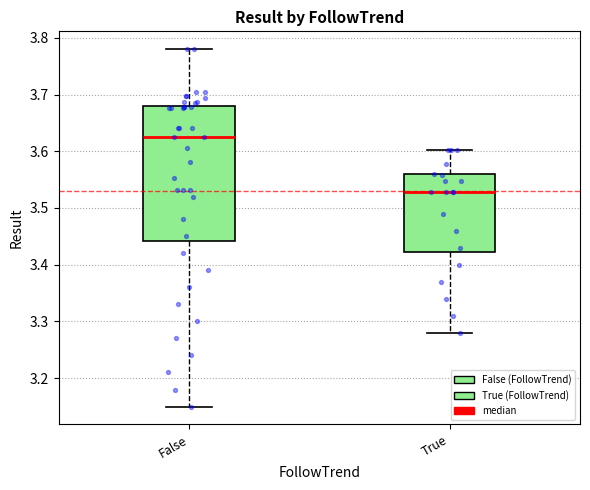

Reading left to right, transcribe this box plot: for each box, give where its median line is, the range the box spans, and where its two whiskers end, as read against the y-axis. The values are not printed on the chart, so give them approximately, as read against the axis.

False: median 3.63, box 3.44 to 3.68, whiskers 3.15 to 3.78
True: median 3.53, box 3.42 to 3.56, whiskers 3.28 to 3.60